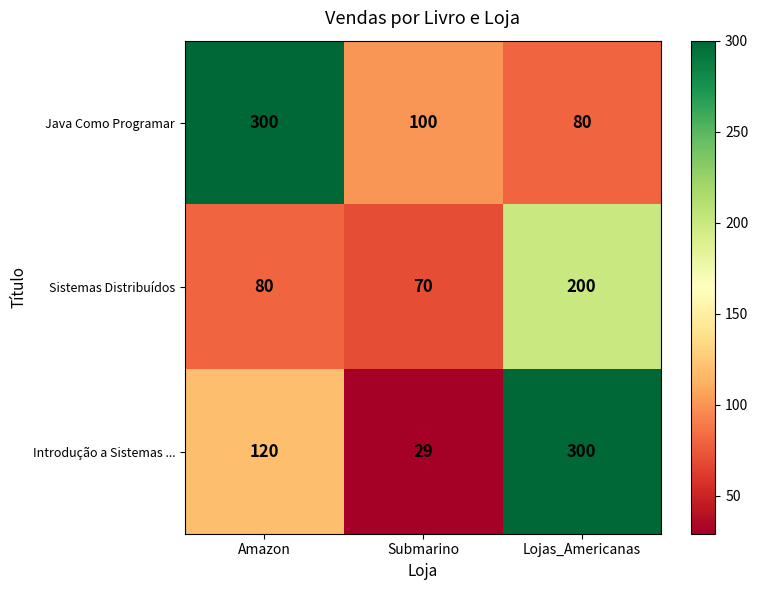

Rank the series by their average value, from highest to lowest.

Java Como Programar, Introdução a Sistemas ..., Sistemas Distribuídos